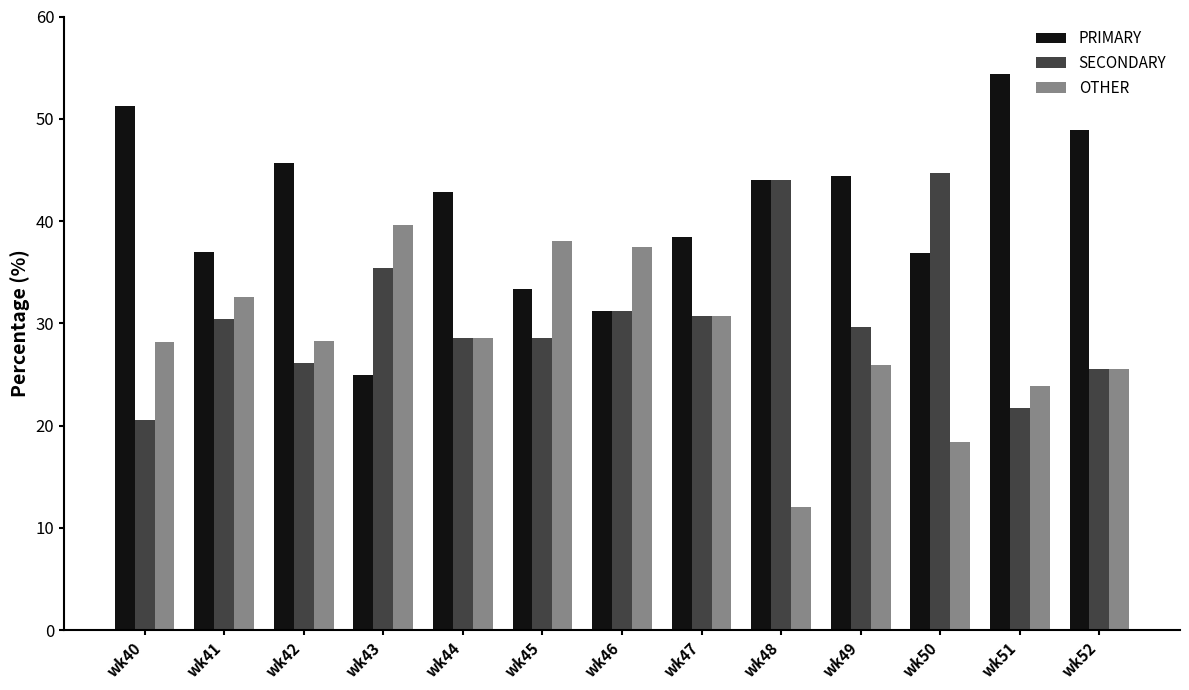

The PRIMARY series shows 36.8 at wk50. True or false?

True